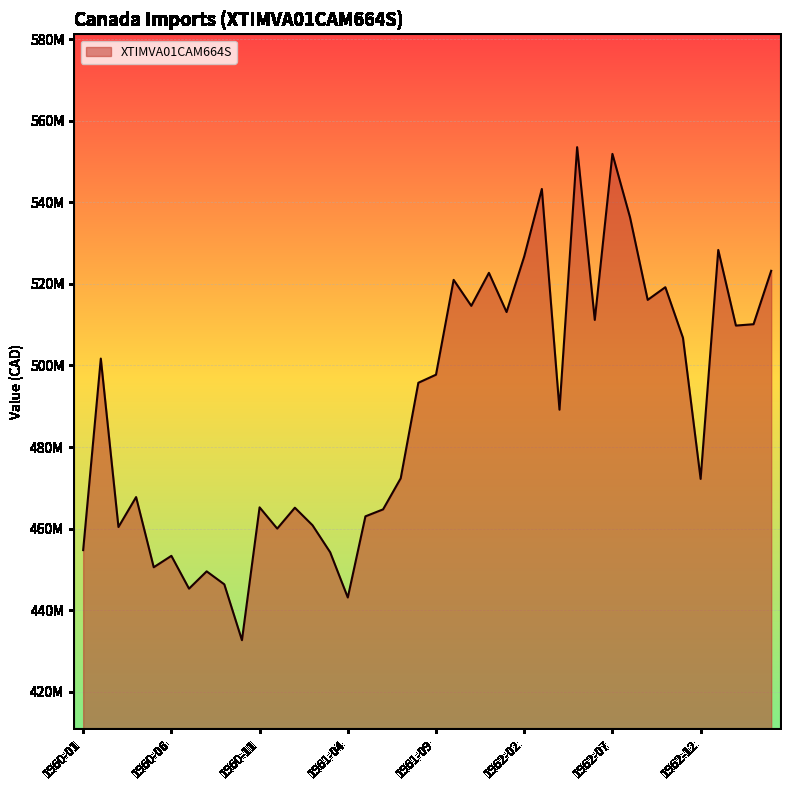

At which category does the data reach its first local peak?

1960-02